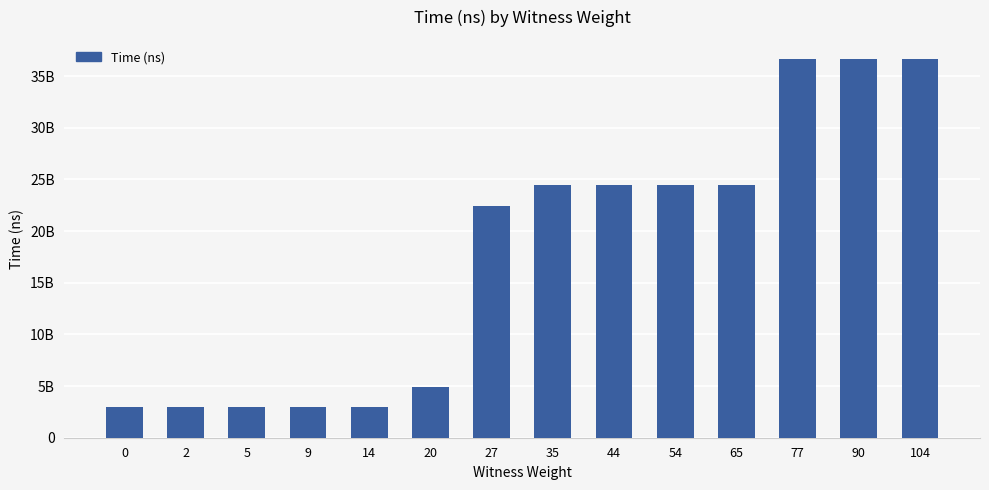

Does the chart contain any negative values?

No